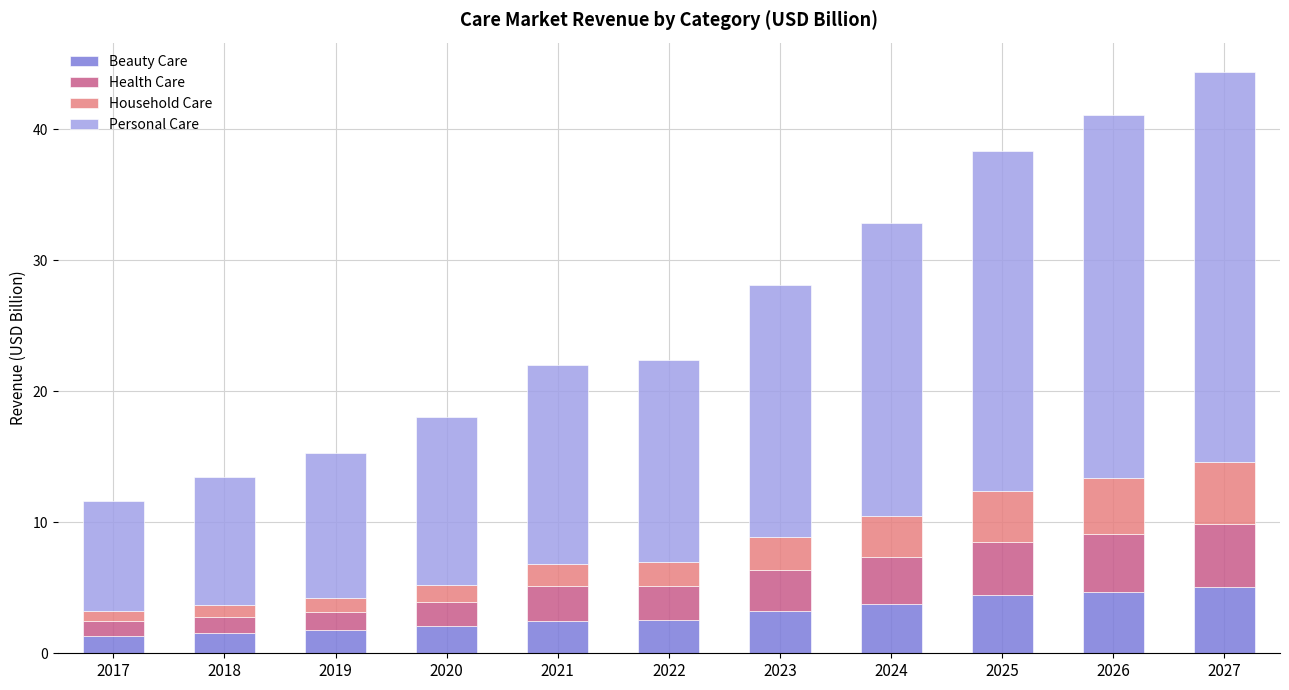

What is the approximate value of Beauty Care at 2024?

3.8